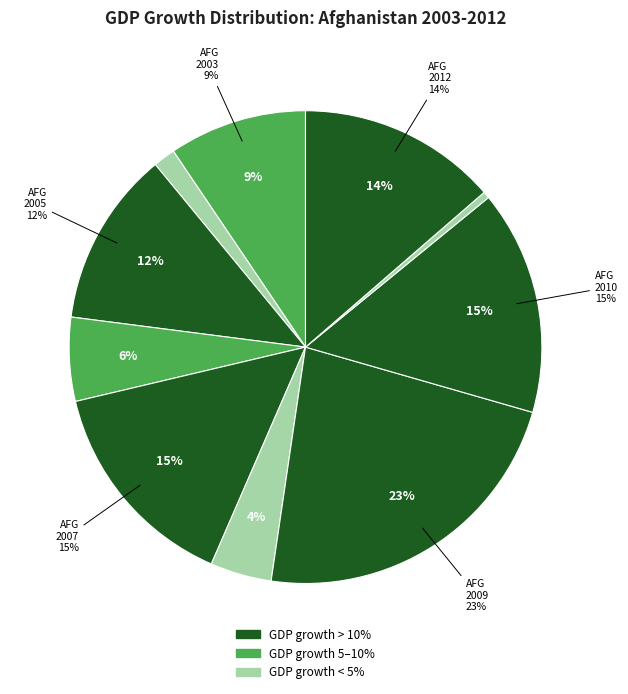

Combined, do Afghanistan 2011 and Afghanistan 2010 account for over 50%?

No